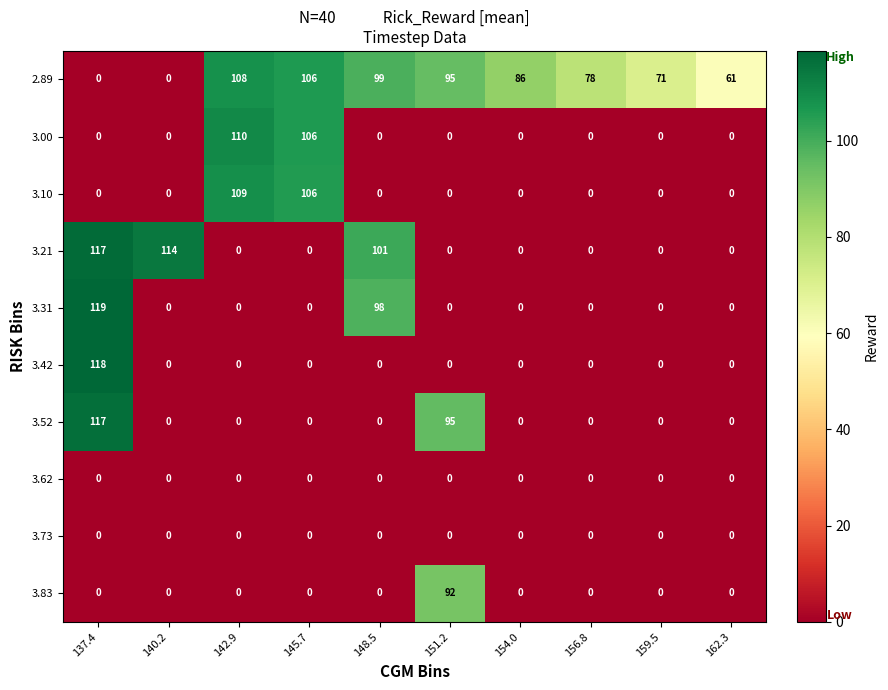

What is the average value of the 3.31 series?

22